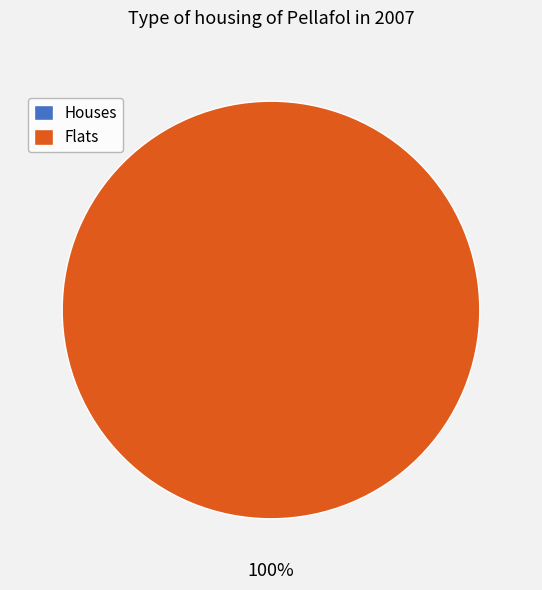

What is the total percentage of 0 and 1?

100.0%